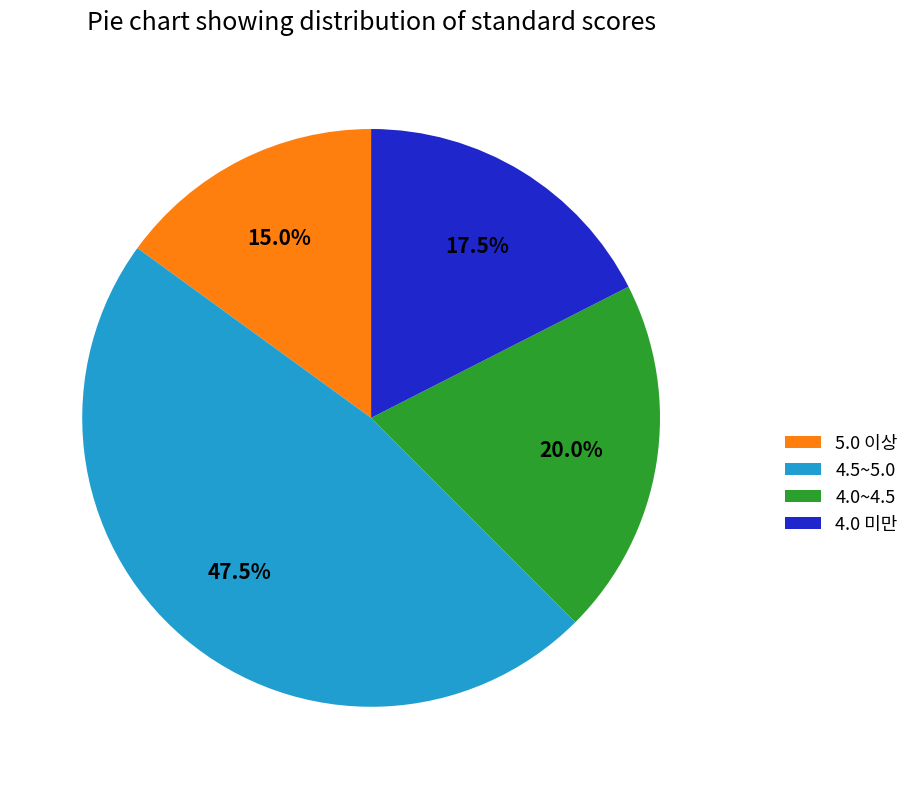

Combined, what portion of the pie is 4.0 미만 and 4.5~5.0?

65.0%